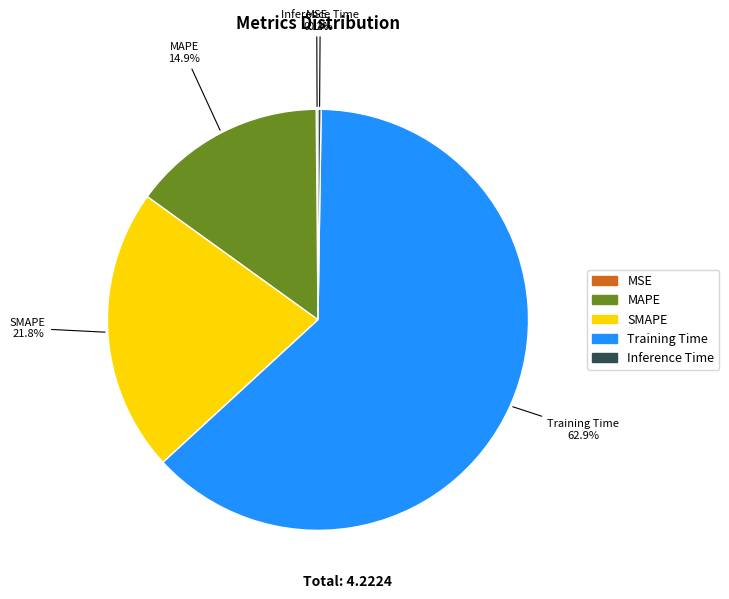

Which category accounts for the majority?

Training Time